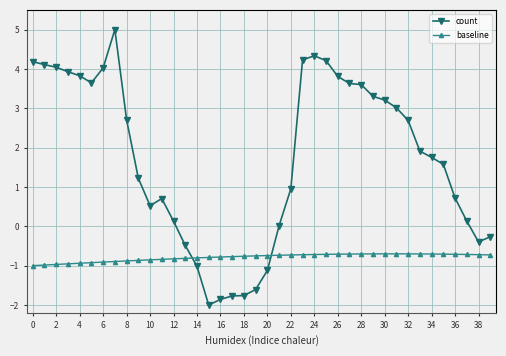

Which series has the largest range (max minus min)?

count